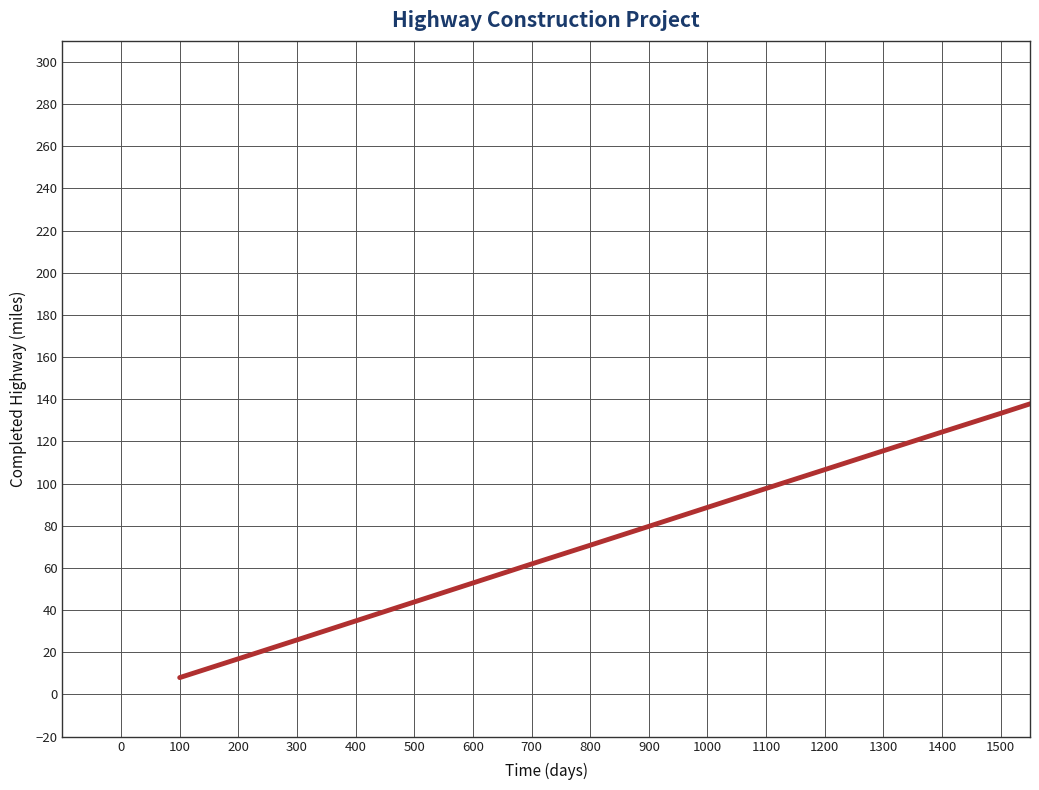

True or false: the data has more than 2 interior local peaks.

False